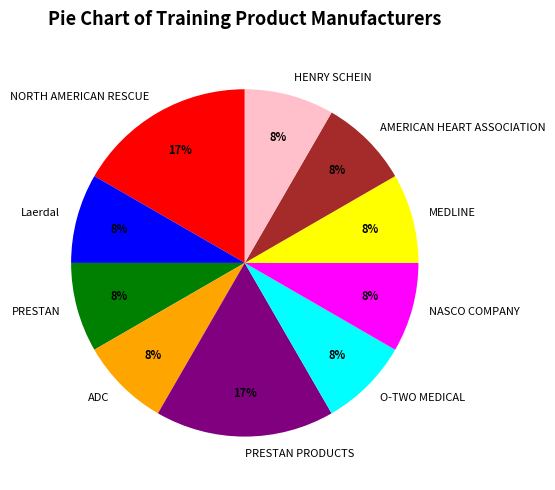

Combined, do NASCO COMPANY and PRESTAN account for over 50%?

No